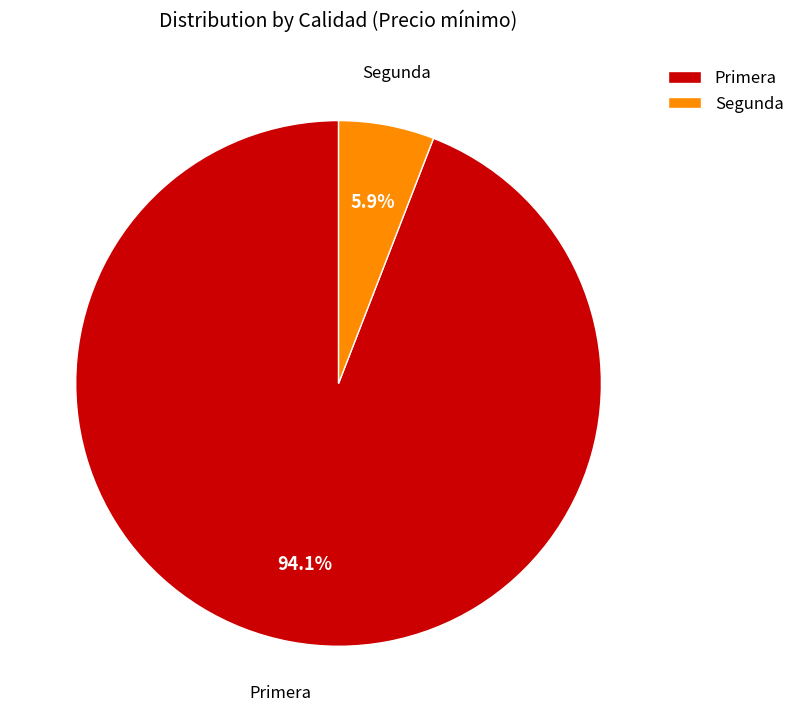

Which slice is the smallest?

Segunda